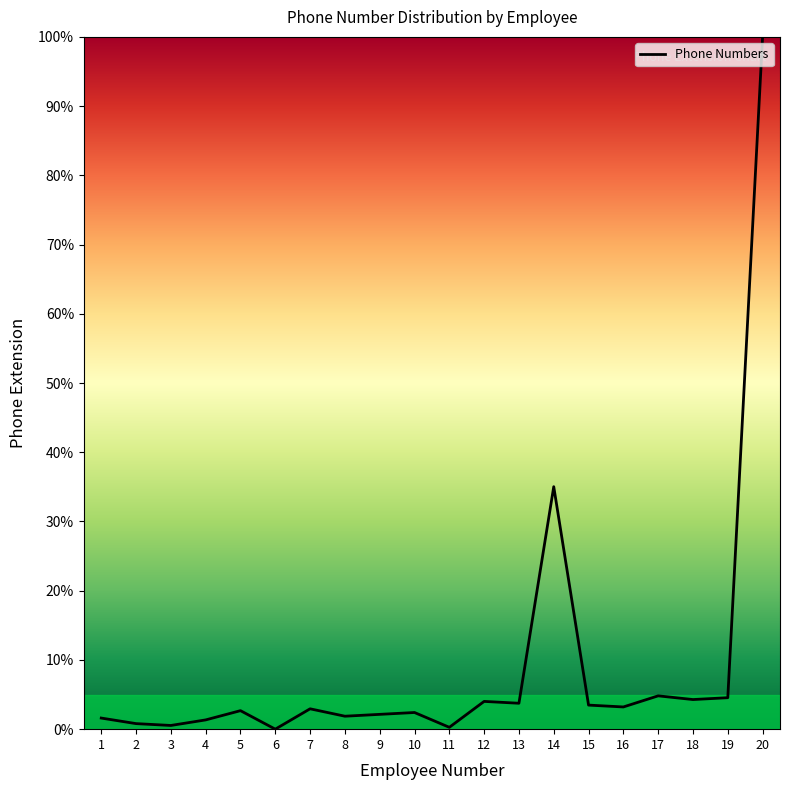

The value at 9 is 2.1. True or false?

True